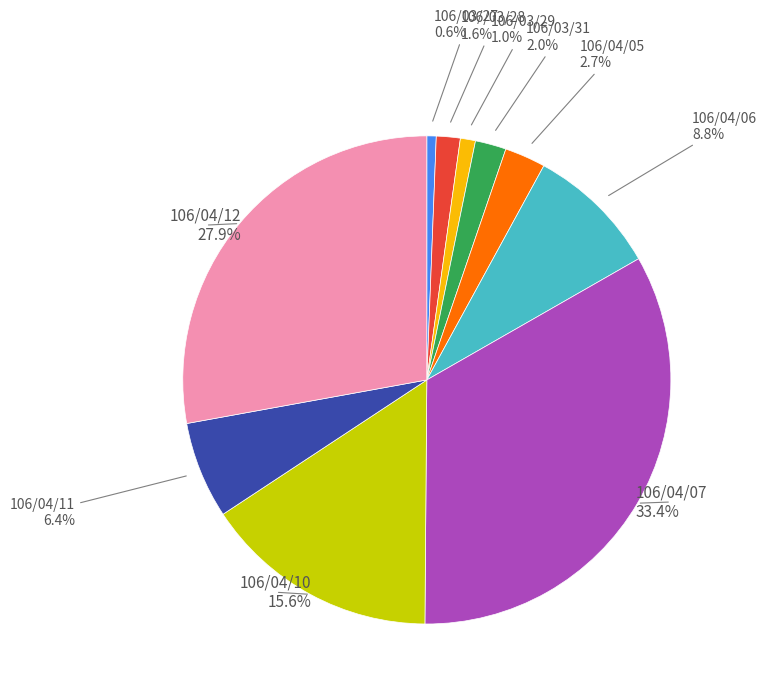

Does any single category account for the majority?

No